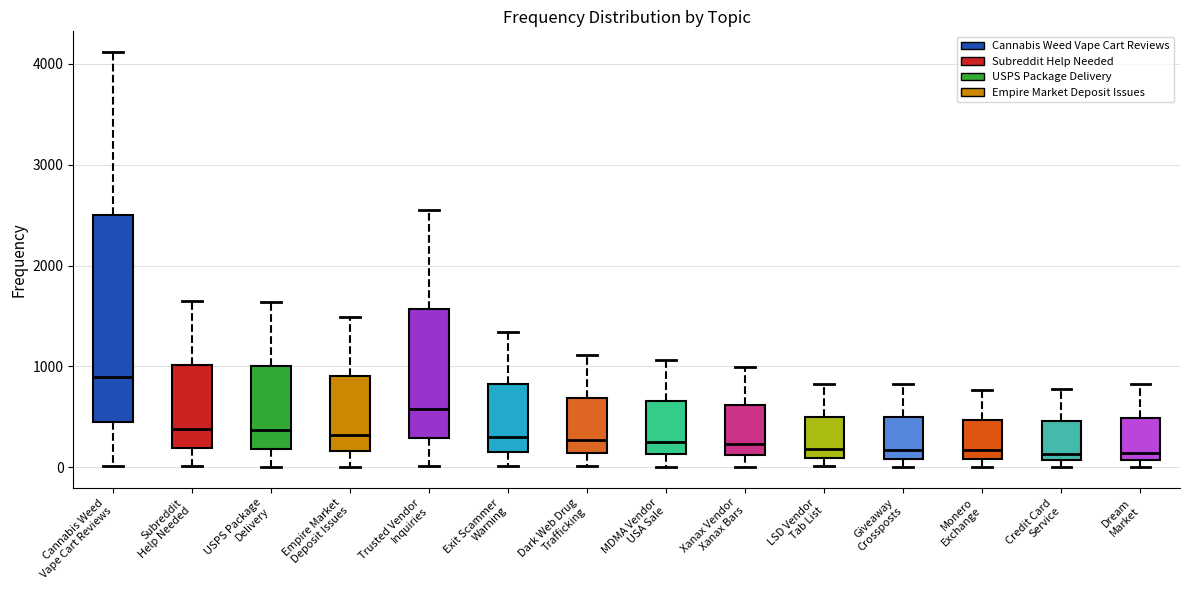

Where does the upper whisker of the box for Exit Scammer Warning end on the y-axis? The values are not printed on the chart, so give them approximately, as read against the axis.

1300